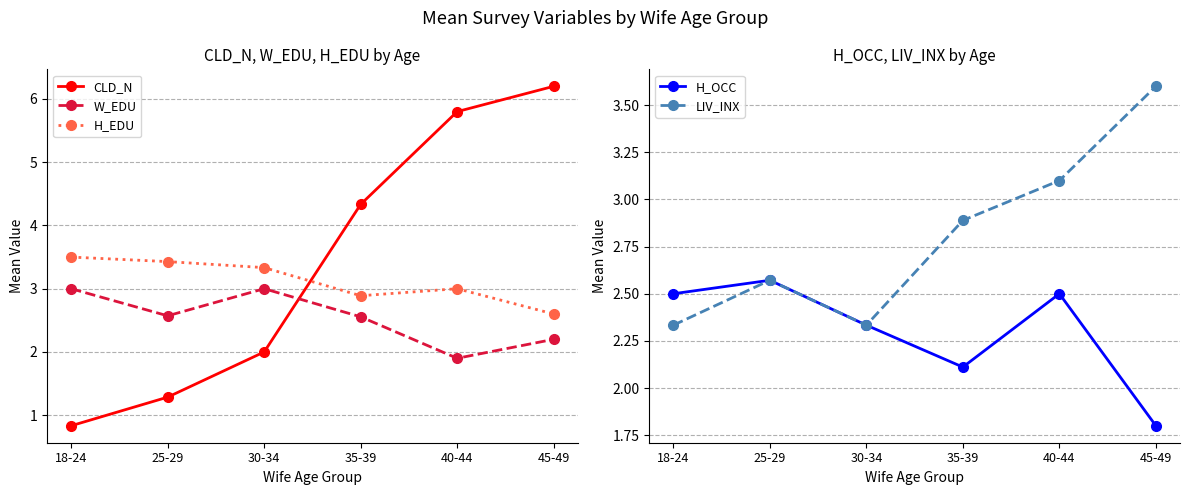

What is the lowest value of the H_OCC series?

1.8